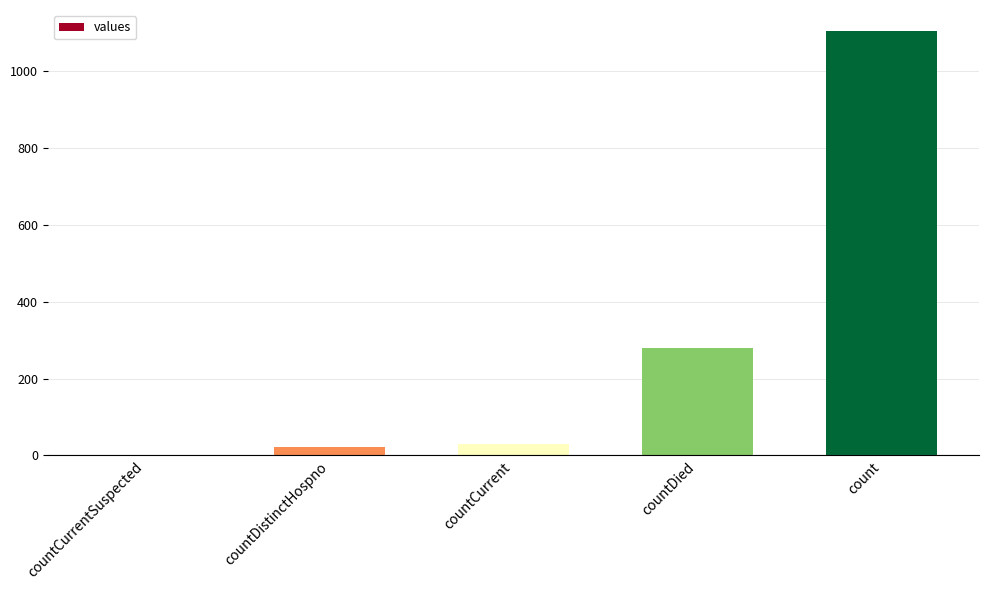

Reading left to right, transcribe all the data shown in this chart.

0	23	29	279	1104